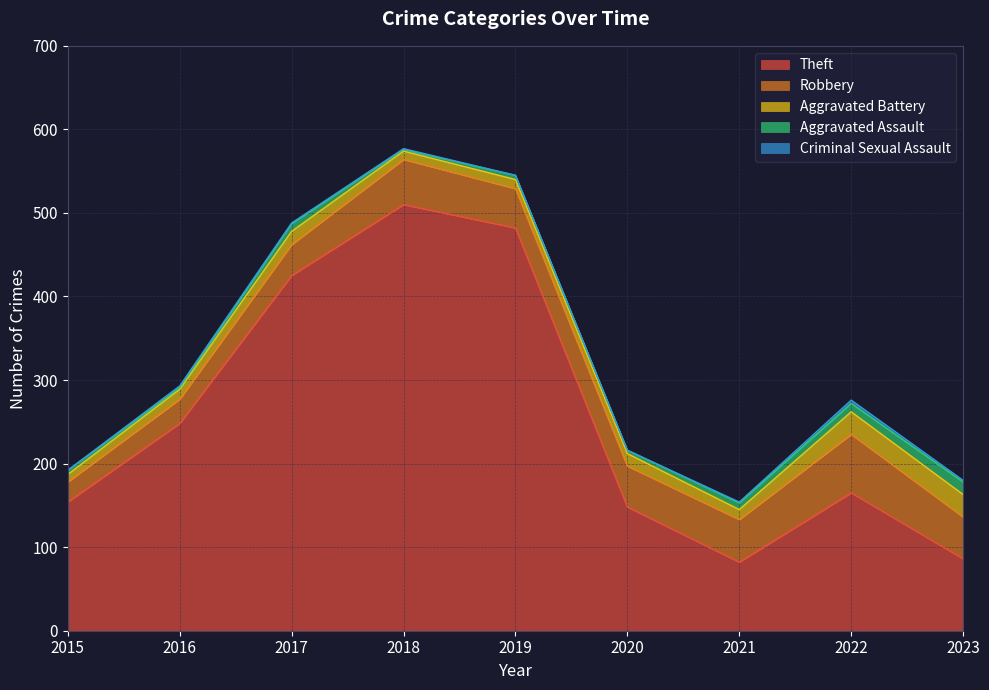

At which category does Aggravated Battery reach its first local peak?

2017